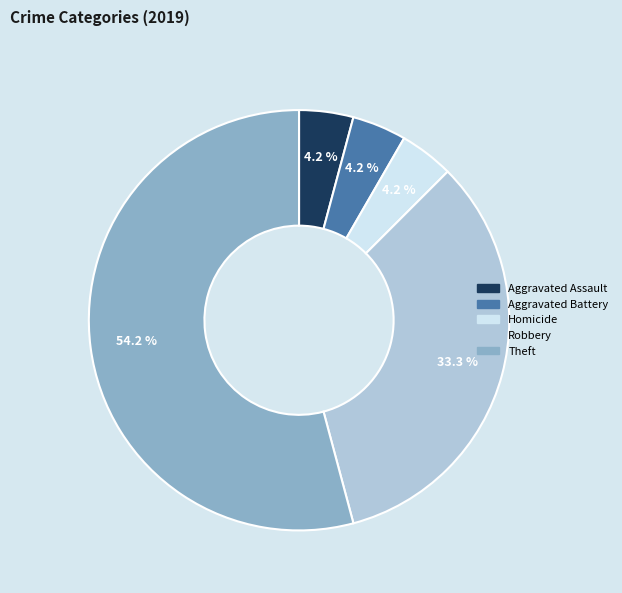

Which has a higher value, Aggravated Battery or Robbery?

Robbery